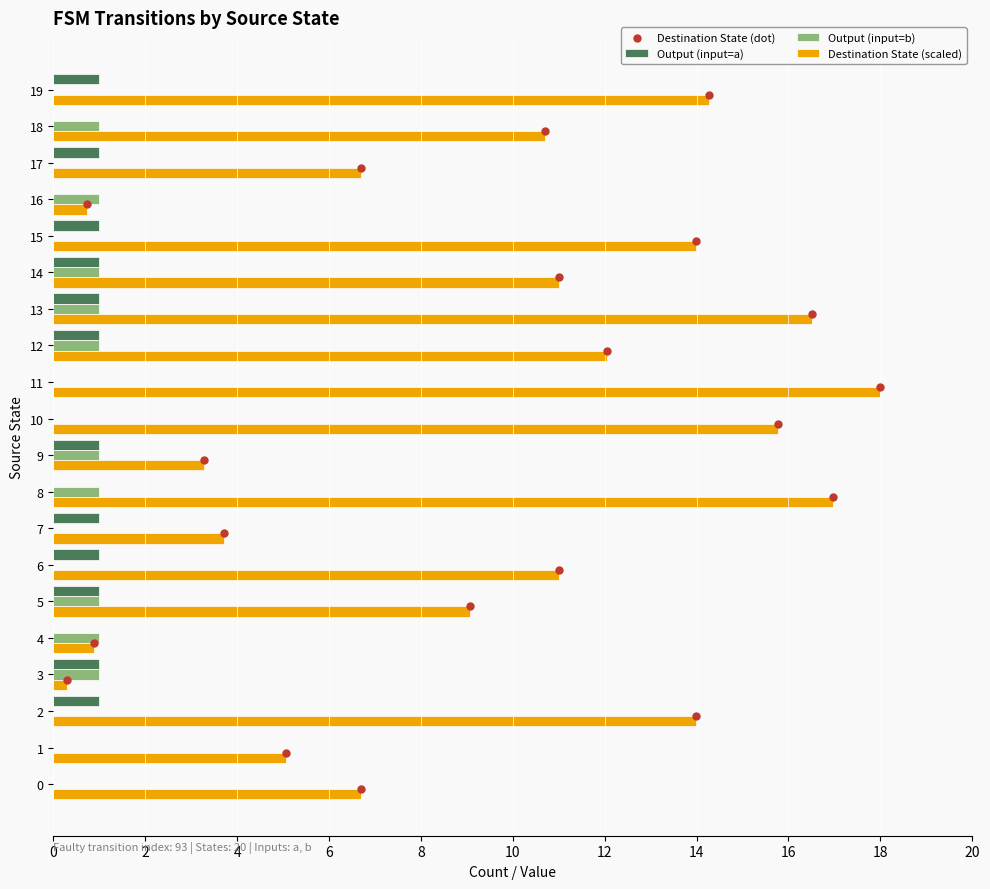

Which series has the largest Y range (max minus min)?

Destination State (dot)